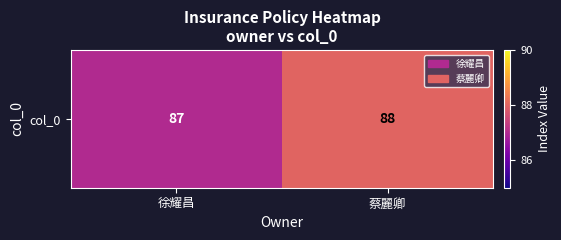

Count the values in the range 87 to 88.

2